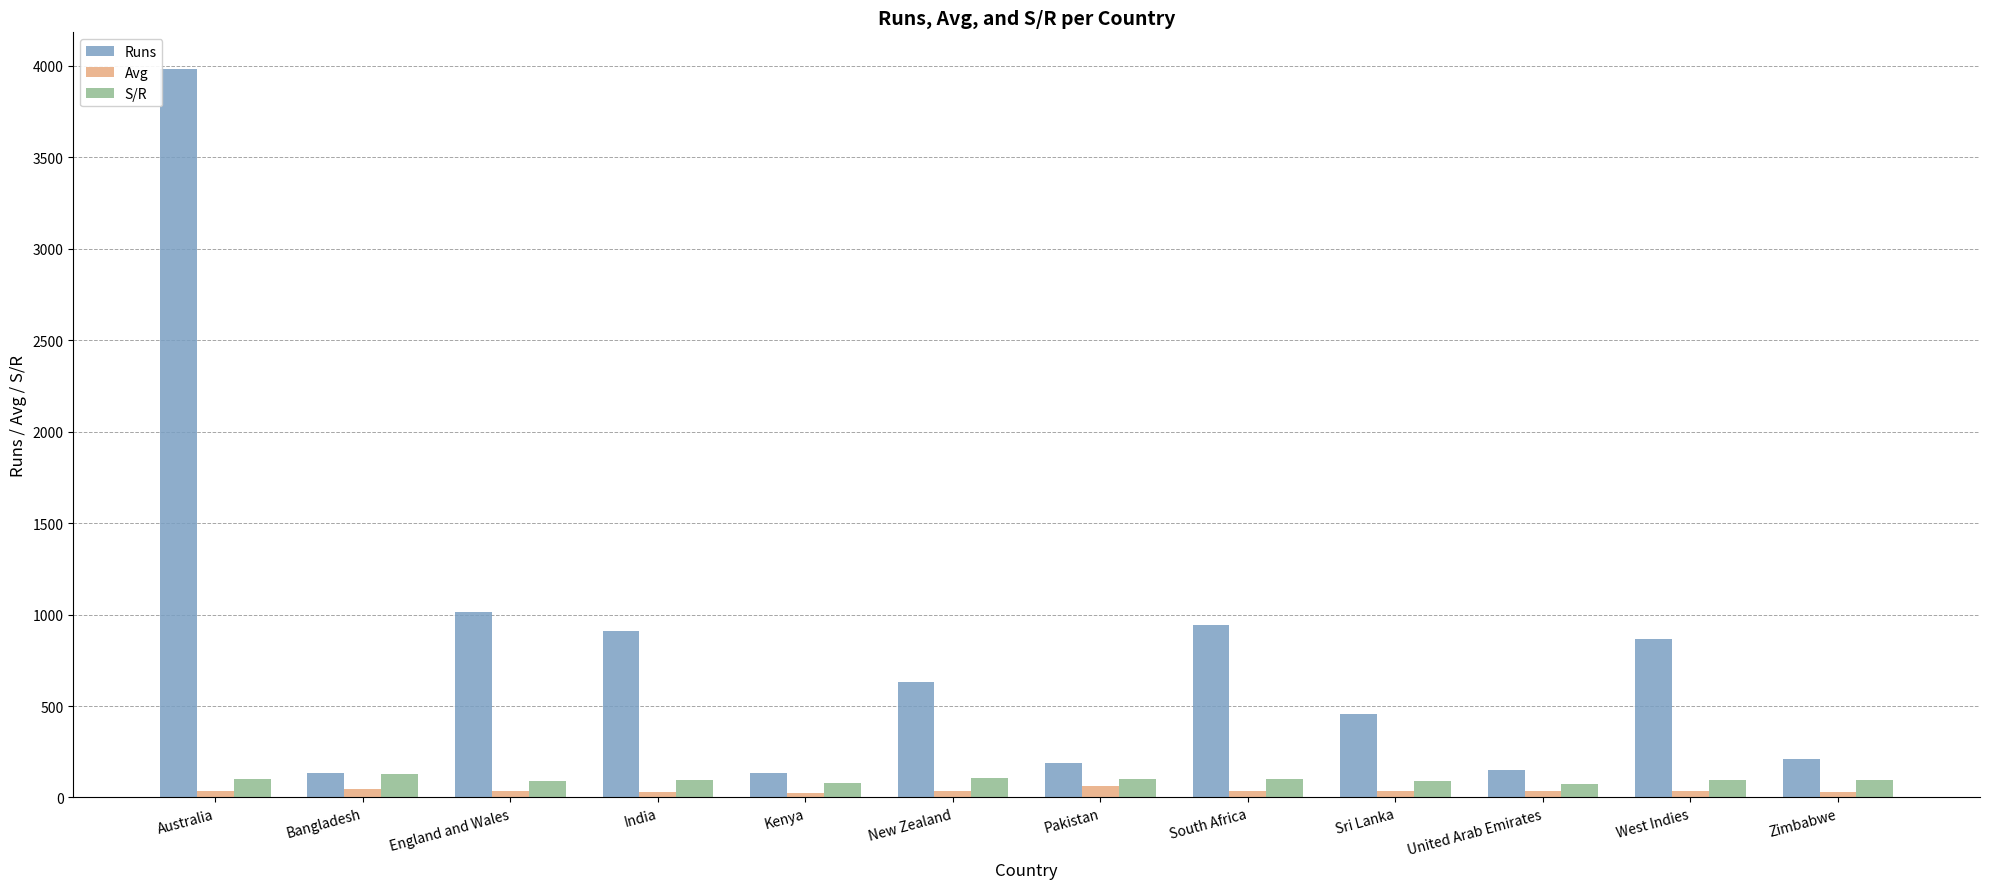

True or false: Avg has a value of 34.9 at New Zealand.

True